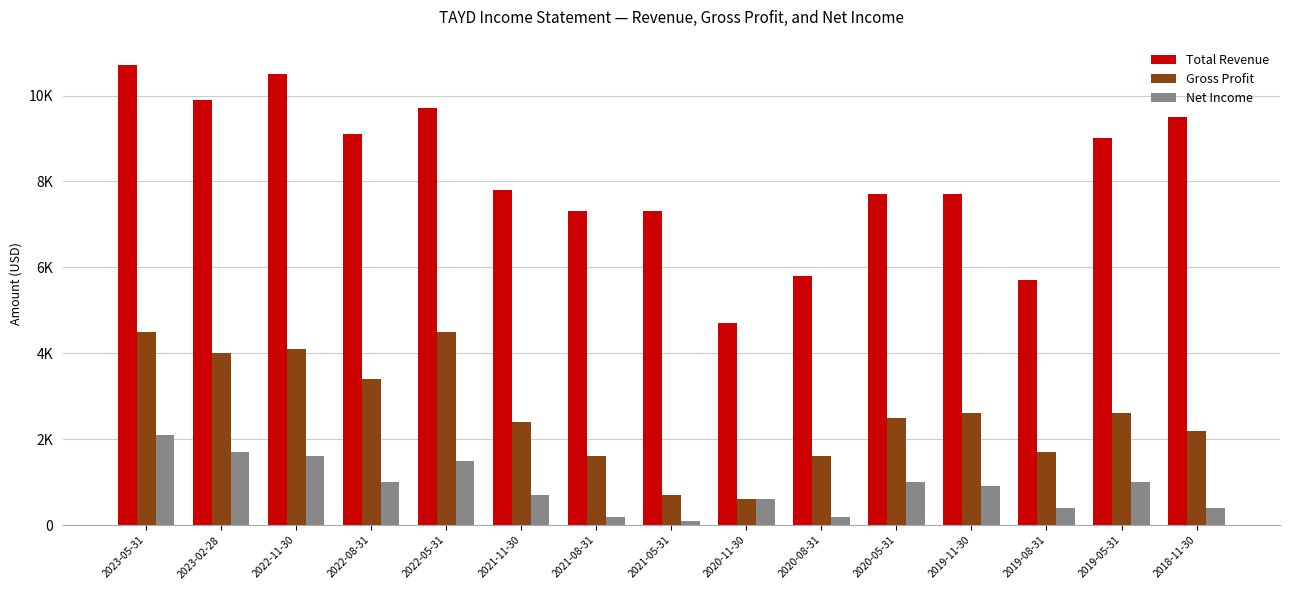

The value of Gross Profit at 2020-08-31 is 1600. True or false?

True